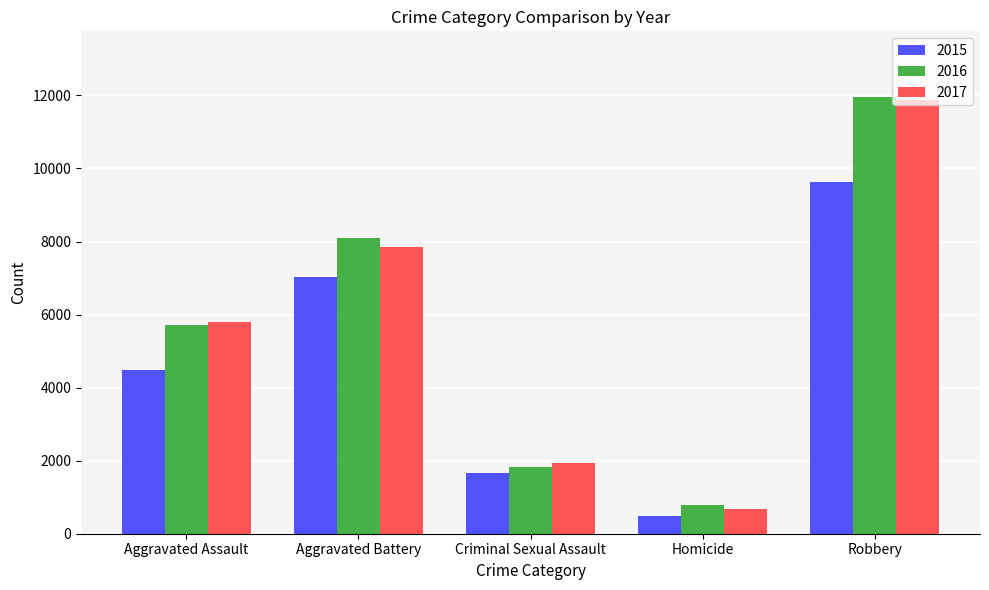

What are all the series names shown in the legend?

2015, 2016, 2017